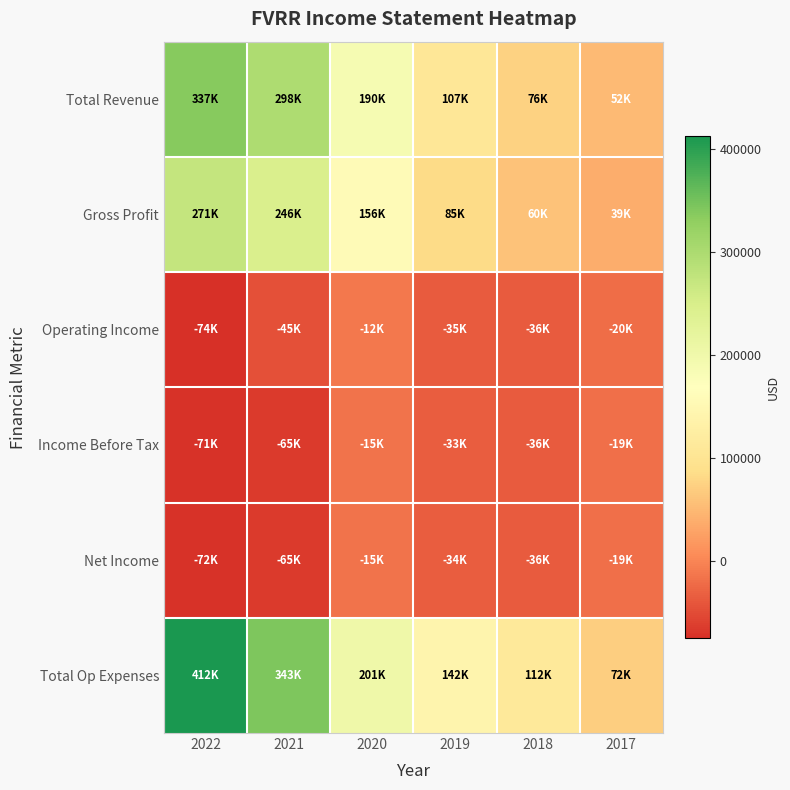

Reading left to right, extract all data points from this chart.

Total Revenue: 2022=337400	2021=297700	2020=189500	2019=107100	2018=75500	2017=52100
Gross Profit: 2022=271400	2021=245900	2020=156300	2019=84800	2018=59900	2017=38800
Operating Income: 2022=-74500	2021=-45300	2020=-11800	2019=-34800	2018=-36500	2017=-19500
Income Before Tax: 2022=-70900	2021=-64900	2020=-14600	2019=-33400	2018=-36100	2017=-19000
Net Income: 2022=-71500	2021=-65000	2020=-14800	2019=-34200	2018=-36100	2017=-19300
Total Op Expenses: 2022=411900	2021=343000	2020=201300	2019=141800	2018=112000	2017=71600